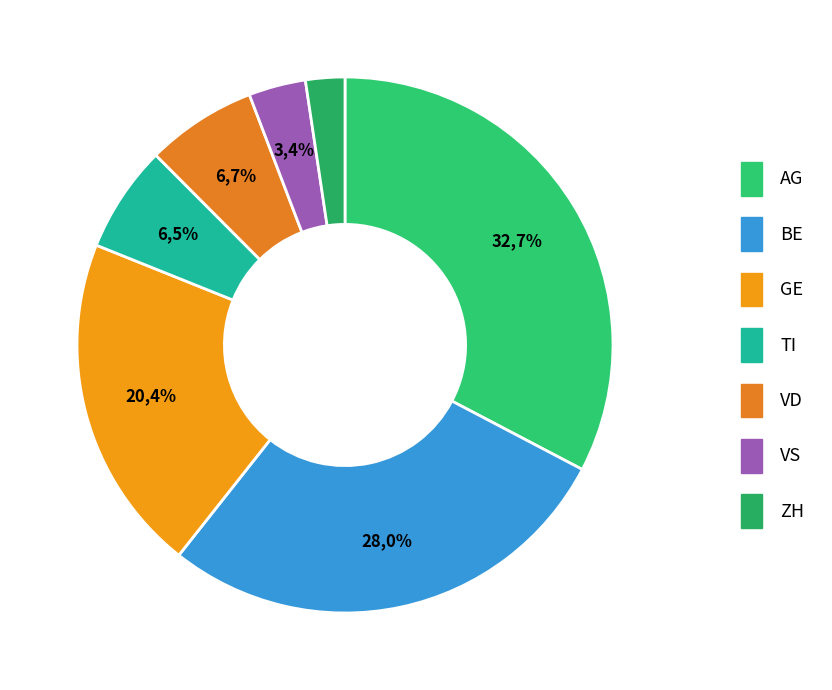

To the nearest percent, what is the difference between the largest and smallest slice percentages?

30%